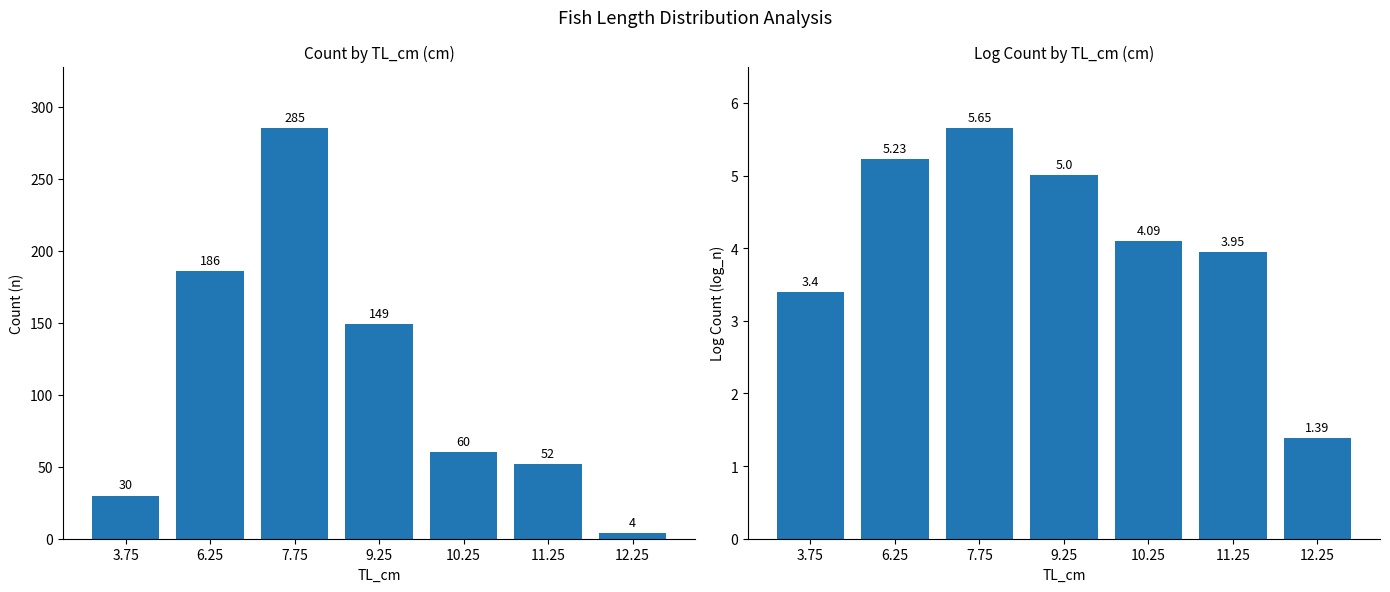

What is the sum of all n values?

766.0